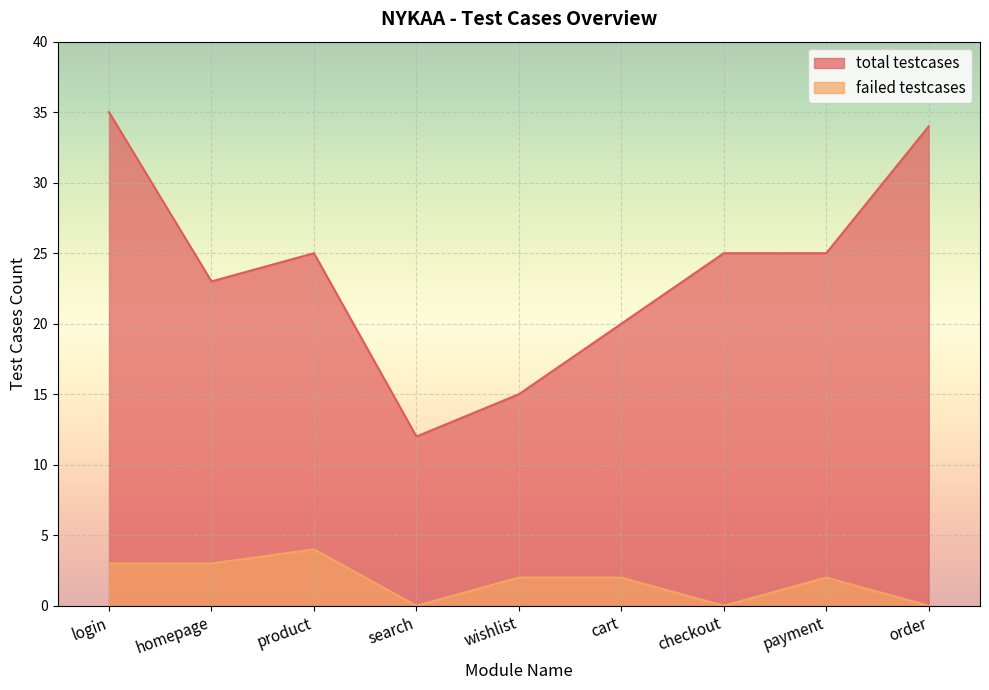

What is the label of the 4th point from the left?

search